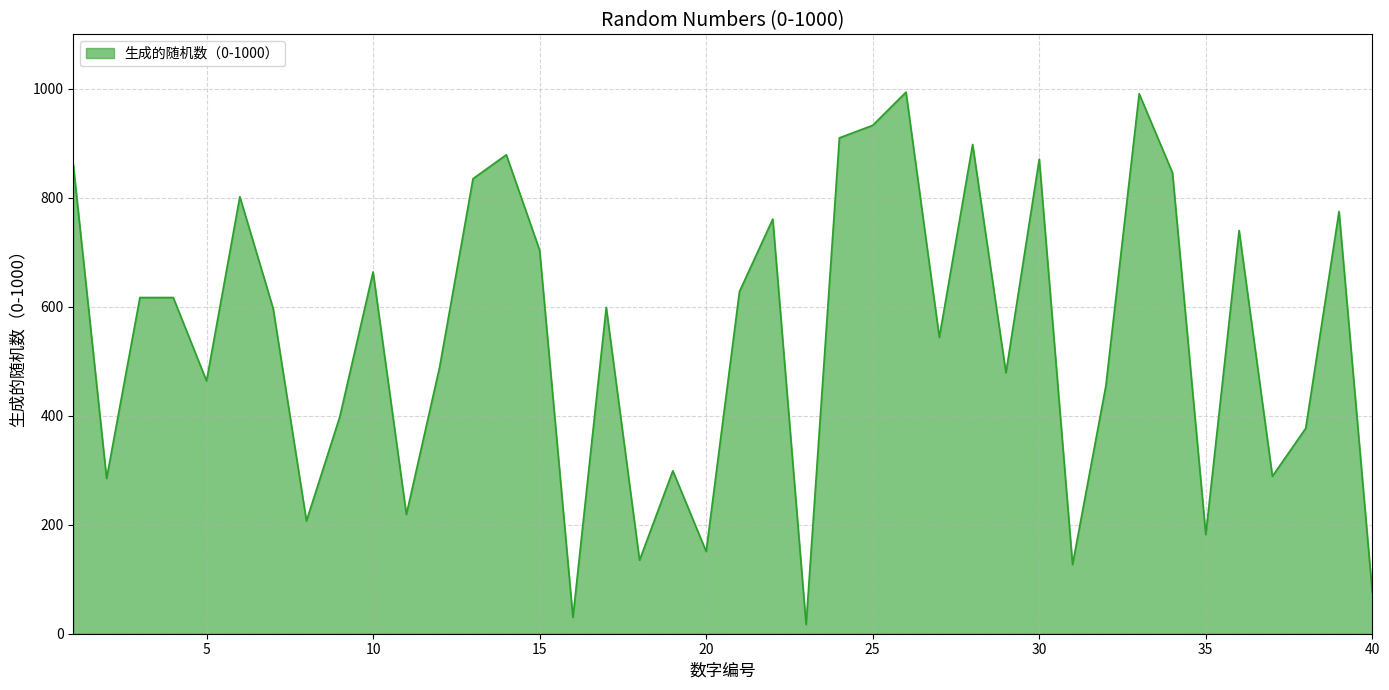

How many distinct data groups are displayed?

1